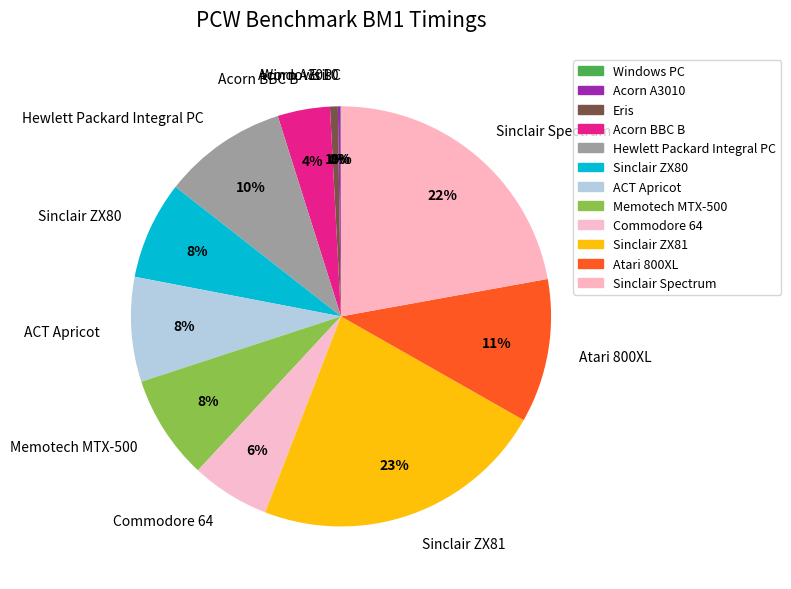

Which category has the biggest portion of the pie?

Sinclair ZX81